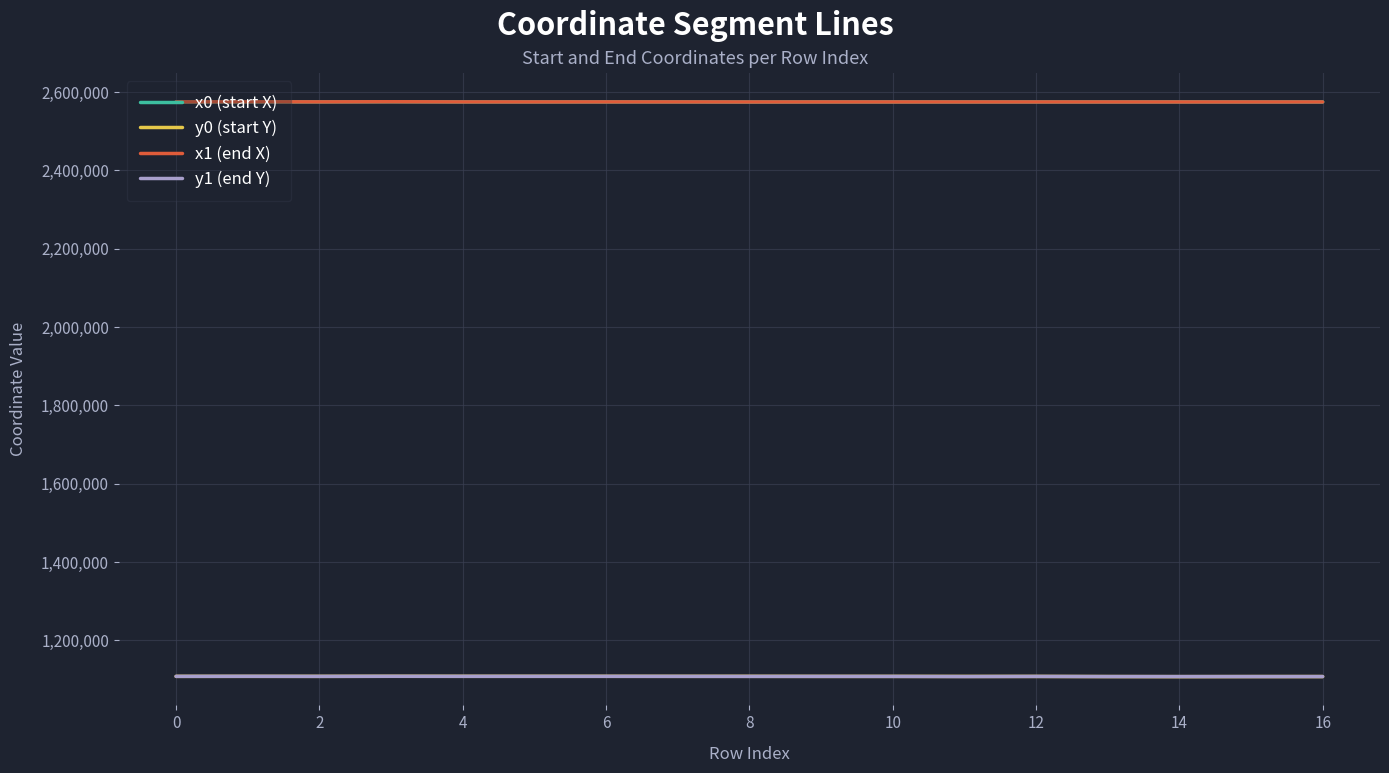

True or false: y1 (end Y) and x0 (start X) cross at least once.

False